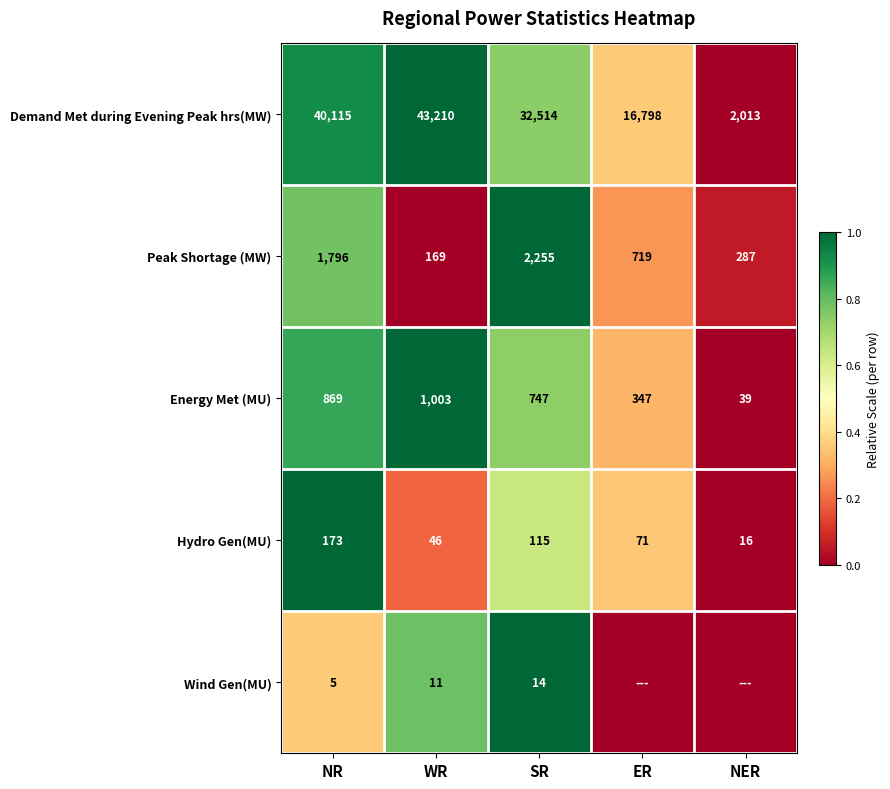

Rank the categories by Energy Met (MU) value from highest to lowest.

WR, NR, SR, ER, NER